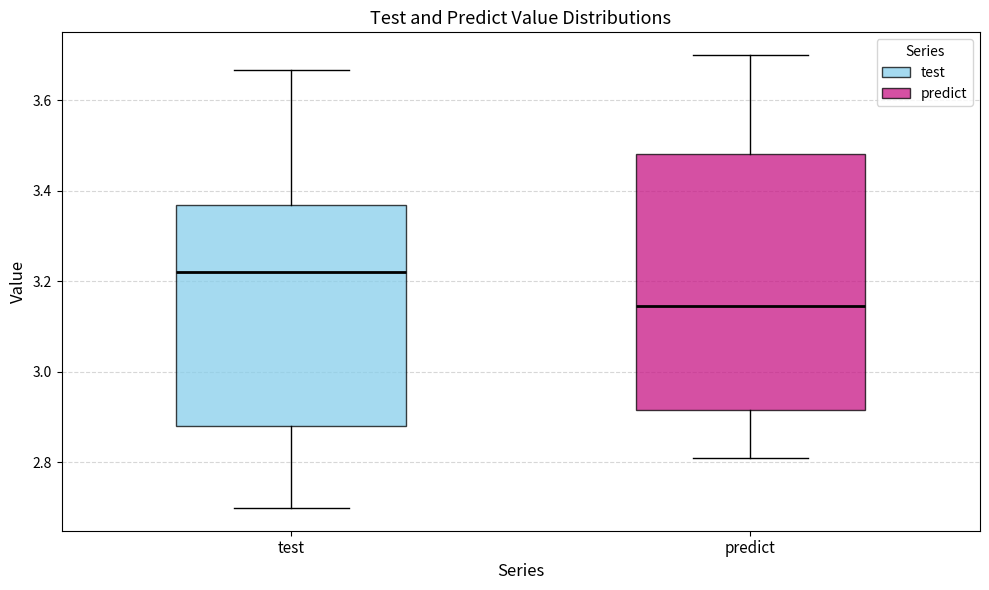

Reading left to right, read every box against the y-axis: the position of its median line, the range the box covers, and the ends of its whiskers. The values are not printed on the chart, so give them approximately, as read against the axis.

test: median 3.22, box 2.88 to 3.36, whiskers 2.70 to 3.66
predict: median 3.14, box 2.92 to 3.48, whiskers 2.80 to 3.70